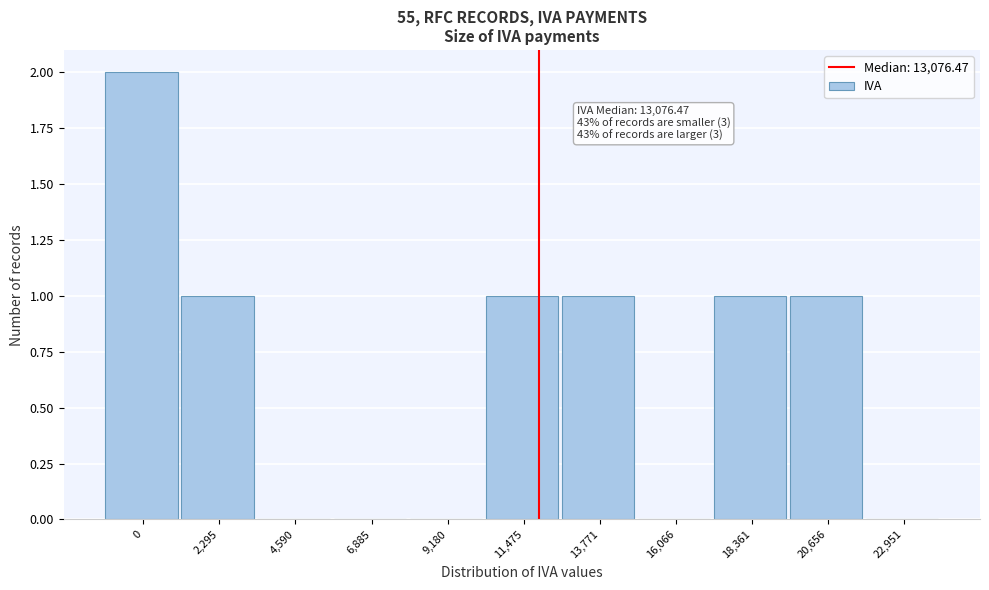

Reading right to left, what are all the values shown in this chart?

22,951=0	20,656=1	18,361=1	16,066=0	13,771=1	11,475=1	9,180=0	6,885=0	4,590=0	2,295=1	0=2